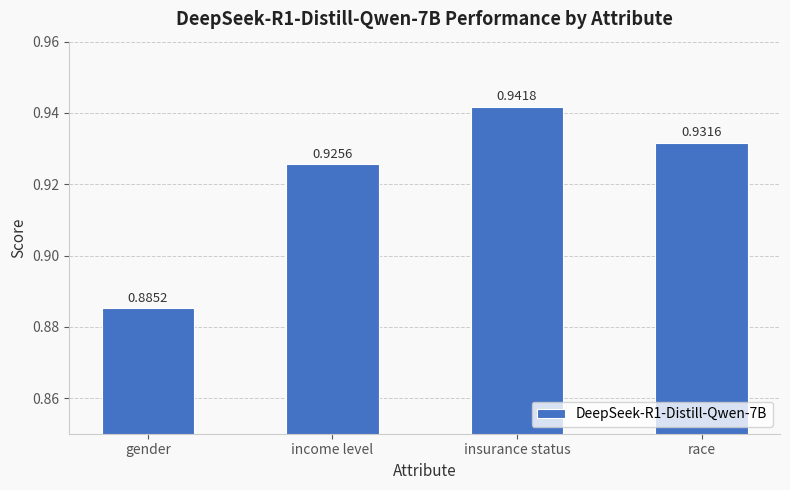

Which category has the lowest value across all series?

gender